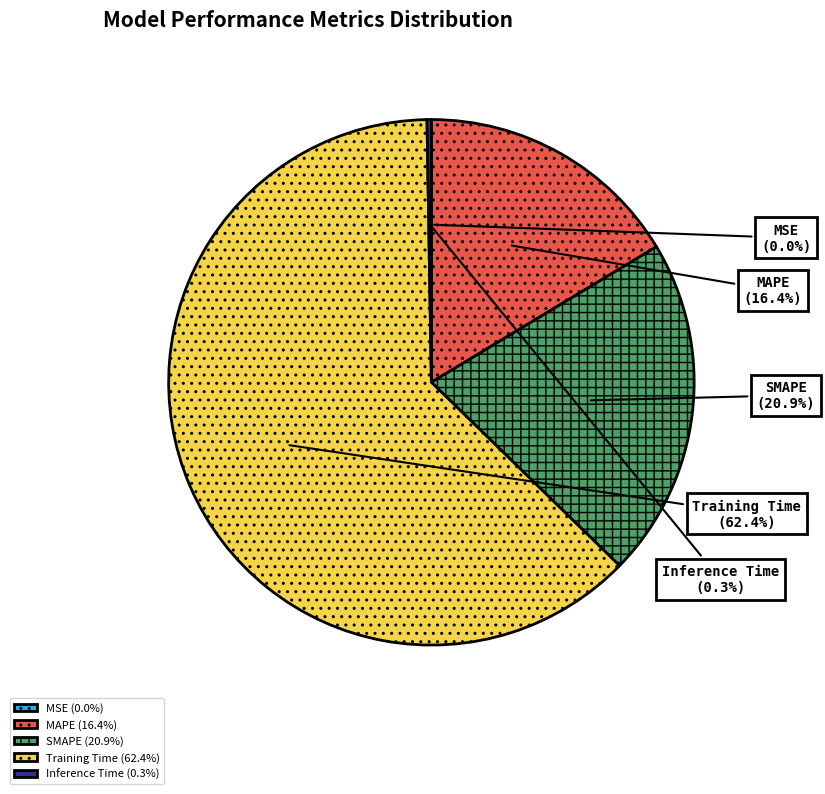

Is there a majority slice in this chart?

Yes